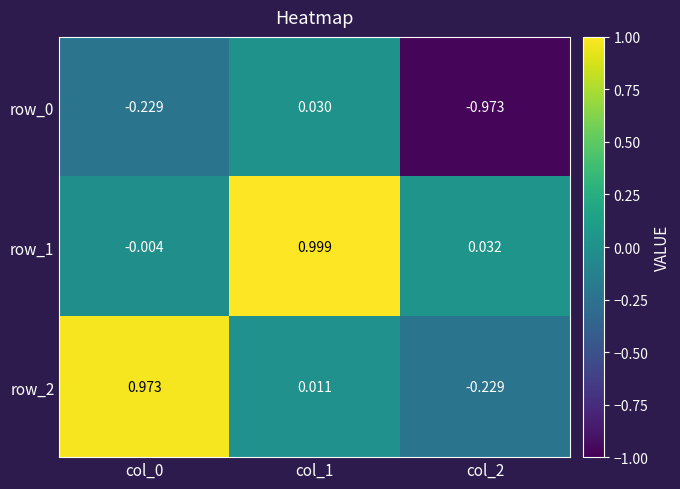

Is the value of row_2 at col_1 greater than the value of row_0 at col_1?

No